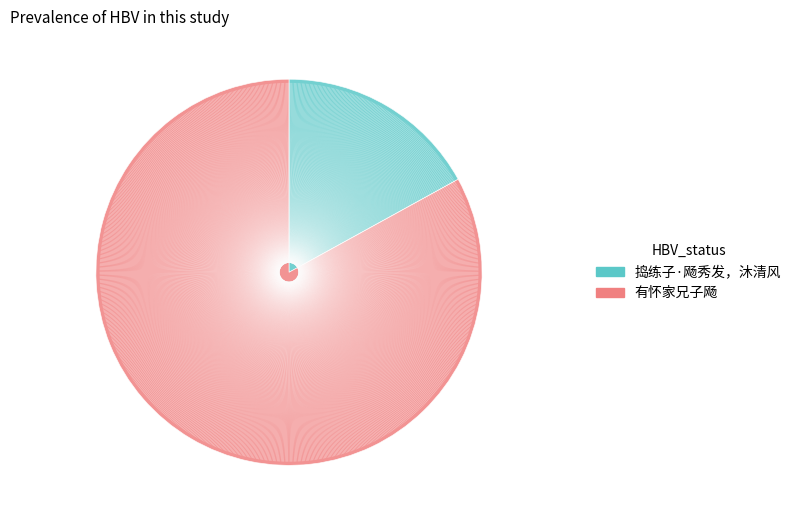

Combined, do 捣练子·飏秀发，沐清风 and 有怀家兄子飏 account for over 50%?

Yes